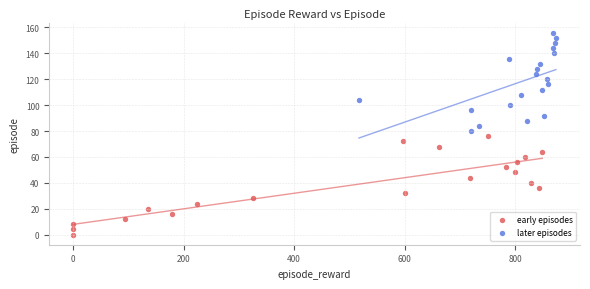

Which series contains the highest Y value?

later episodes